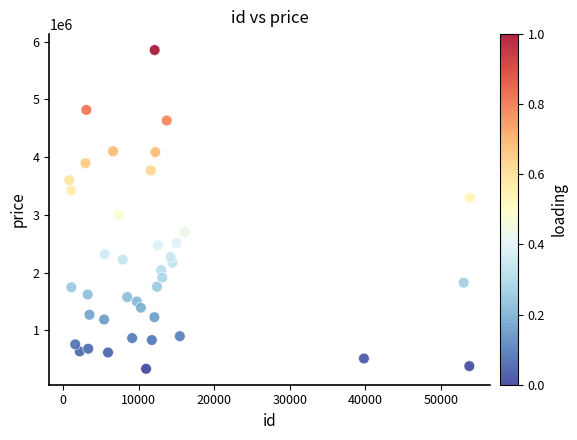

What is the range of Y values (max minus min)?

5517834.4